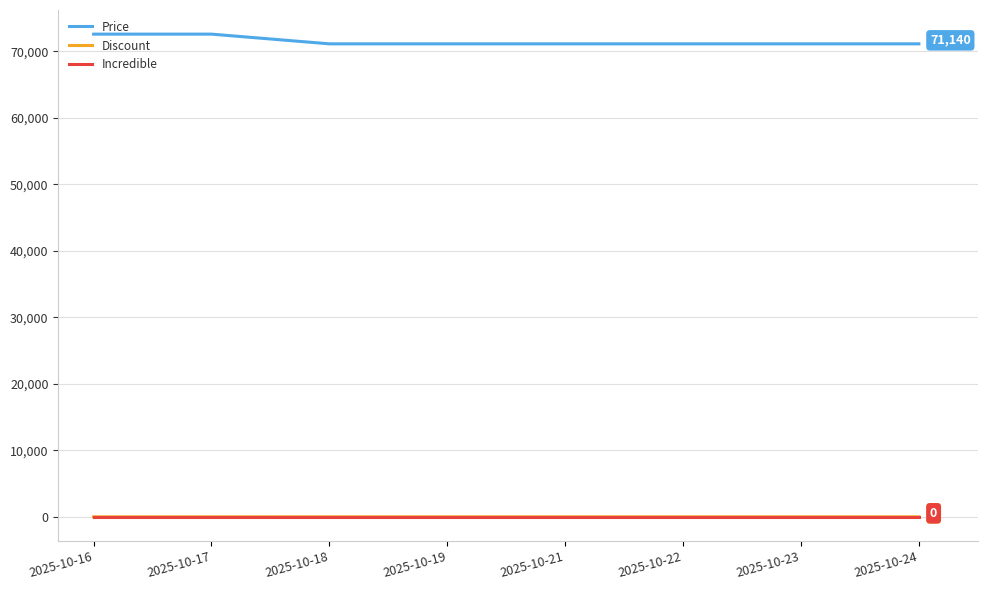

What is the sum of the Discount values at 2025-10-16 and 2025-10-24?

2